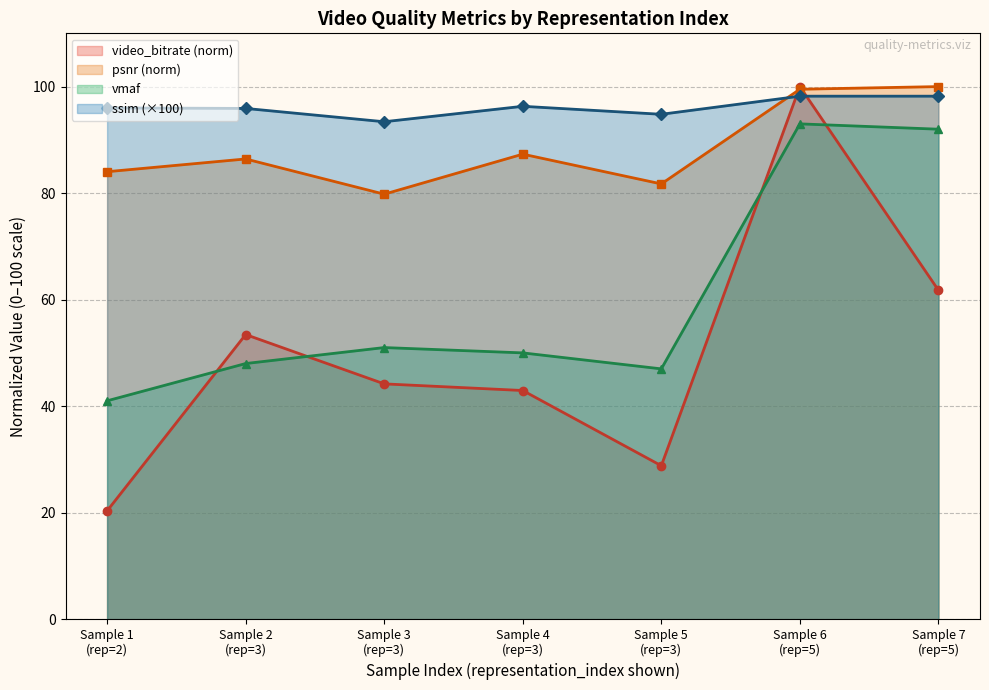

How many values in the ssim series are below 96?

3